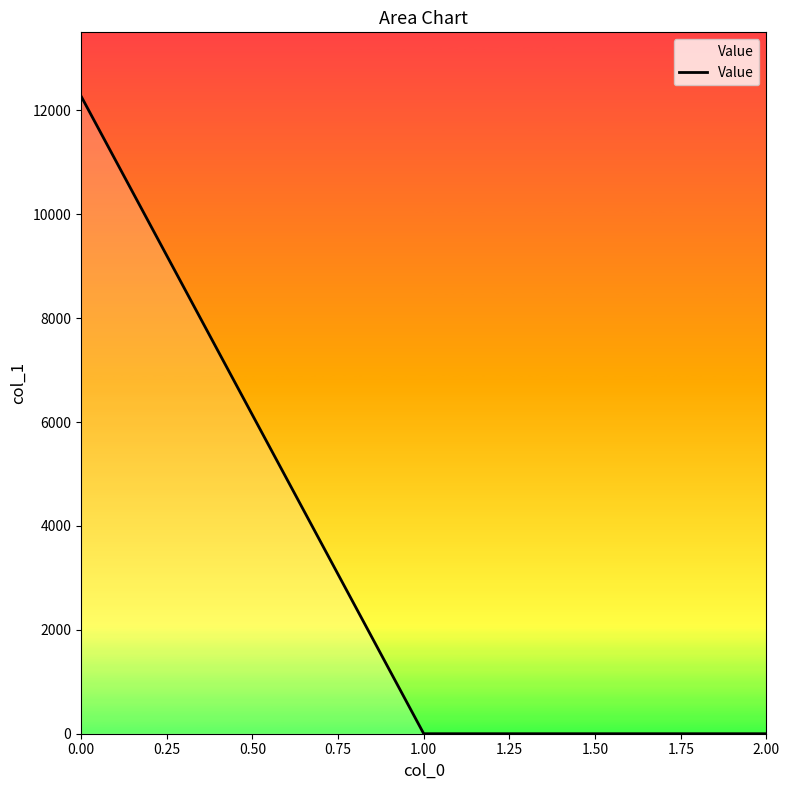

The value at 2.00 is -7574.8. True or false?

False